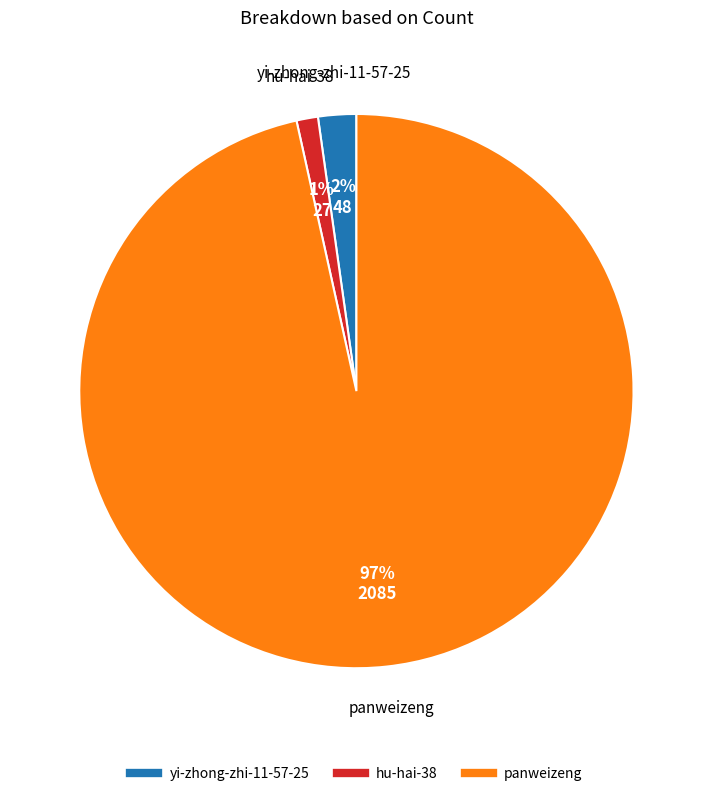

To the nearest percent, what is the combined percentage of hu-hai-38 and yi-zhong-zhi-11-57-25?

3%